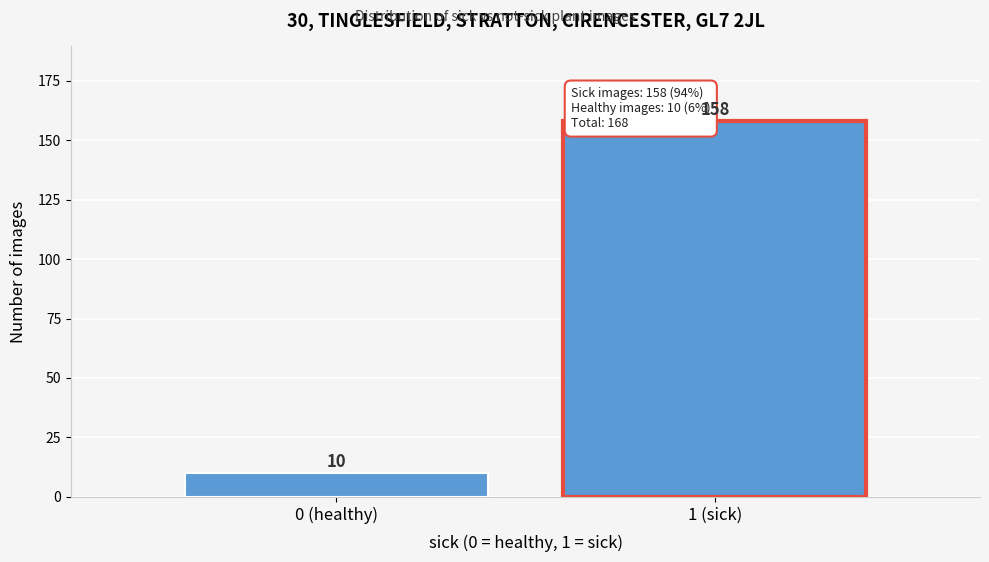

Reading right to left, list all the values displayed in this chart.

158	10